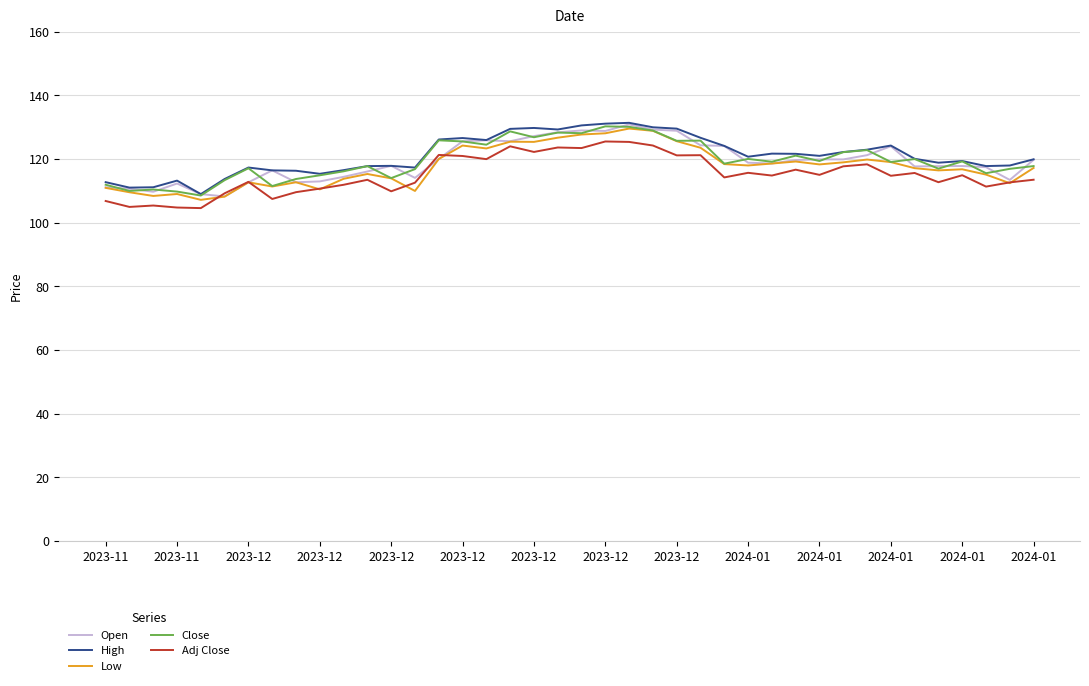

How many lines are shown in the chart?

5